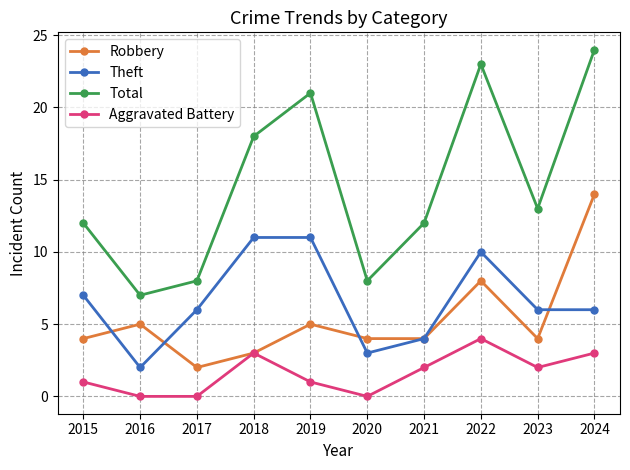

How many lines are shown in the chart?

4